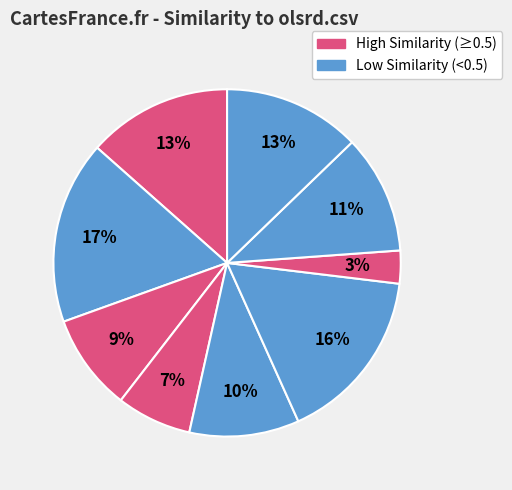

How many slices are in this pie chart?

9